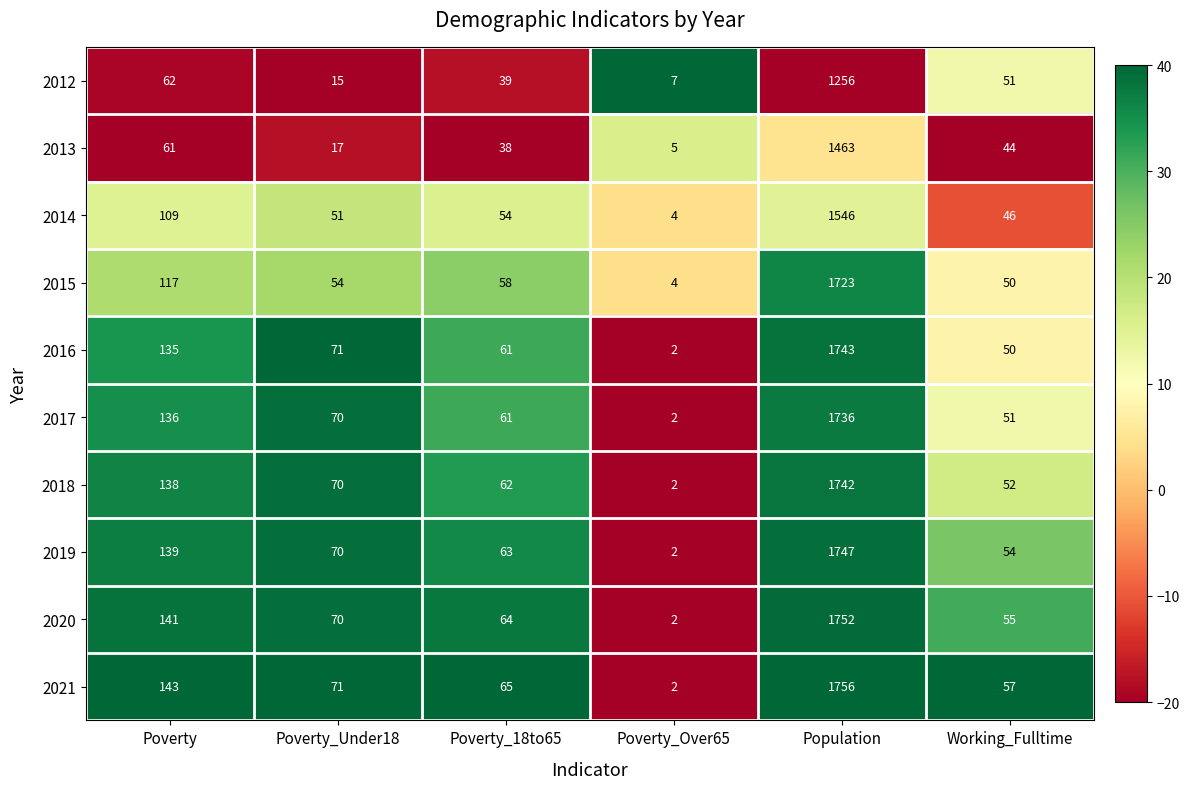

Count the number of categories in the chart.

6